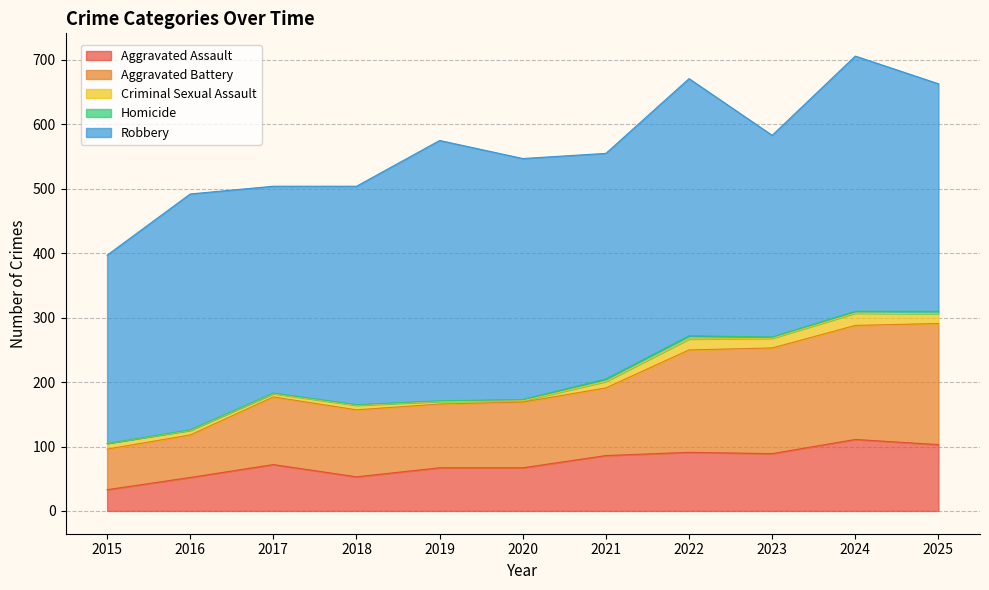

What is the sum of the Homicide values at 2019 and 2017?

2